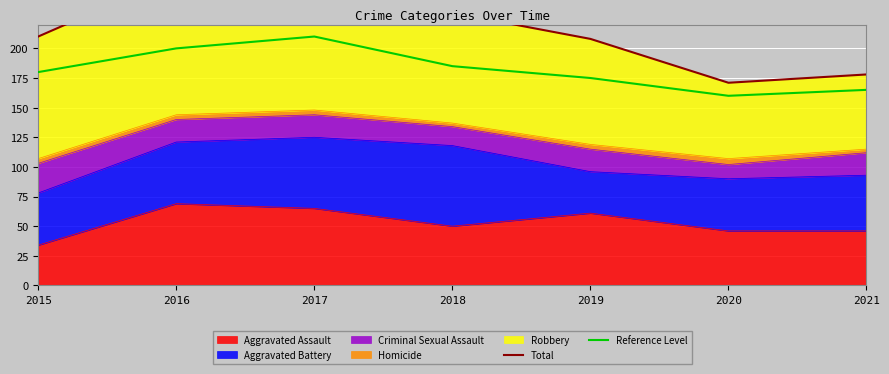

Which series has the largest total across all categories?

Total